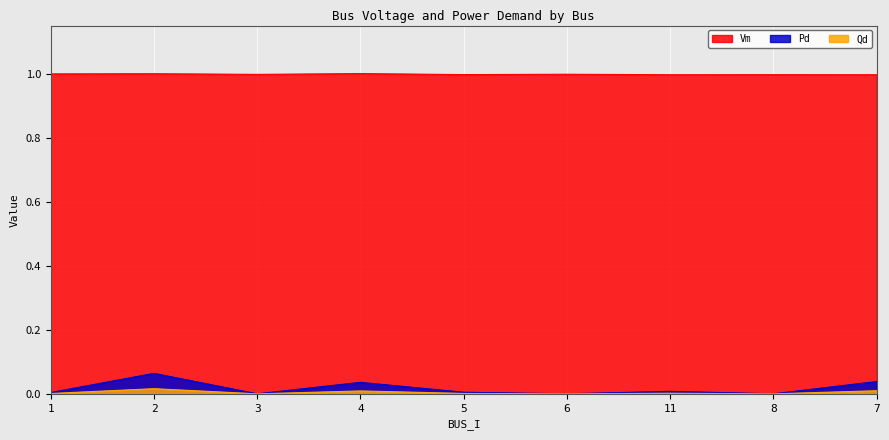

List the labels in order of Pd value, largest first.

2, 7, 4, 11, 5, 1, 3, 6, 8